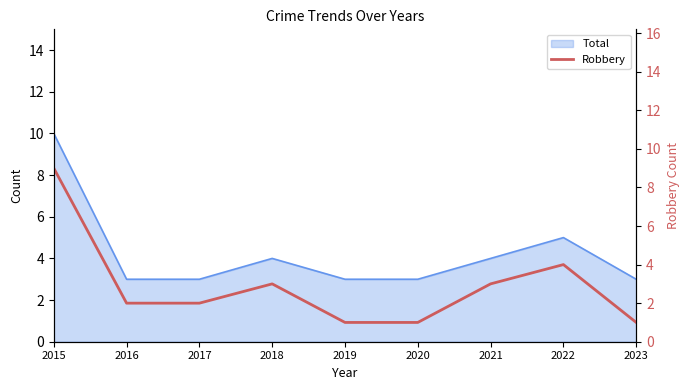

Which category has the highest value across all series?

2015